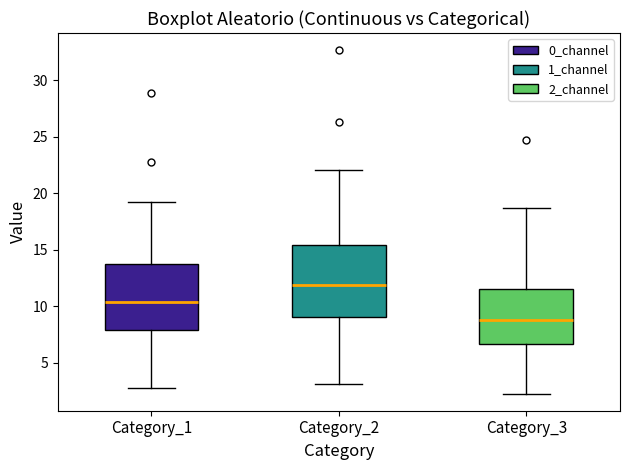

Where is the upper edge of the box for Category_2 on the y-axis? The values are not printed on the chart, so give them approximately, as read against the axis.

15.5